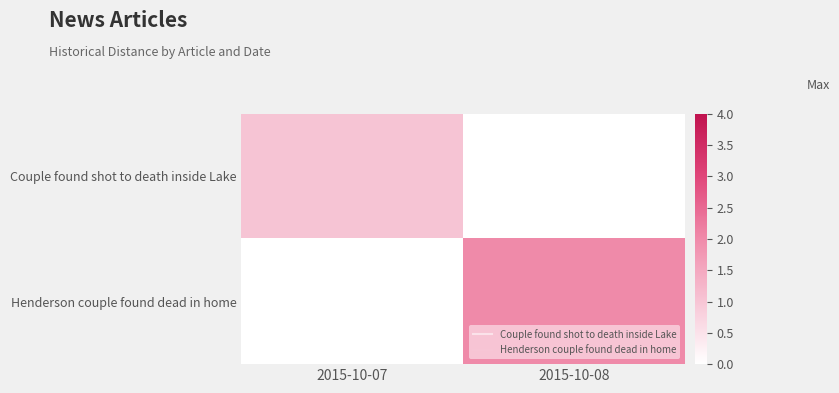

What is the difference between the highest and lowest values at 2015-10-07?

1